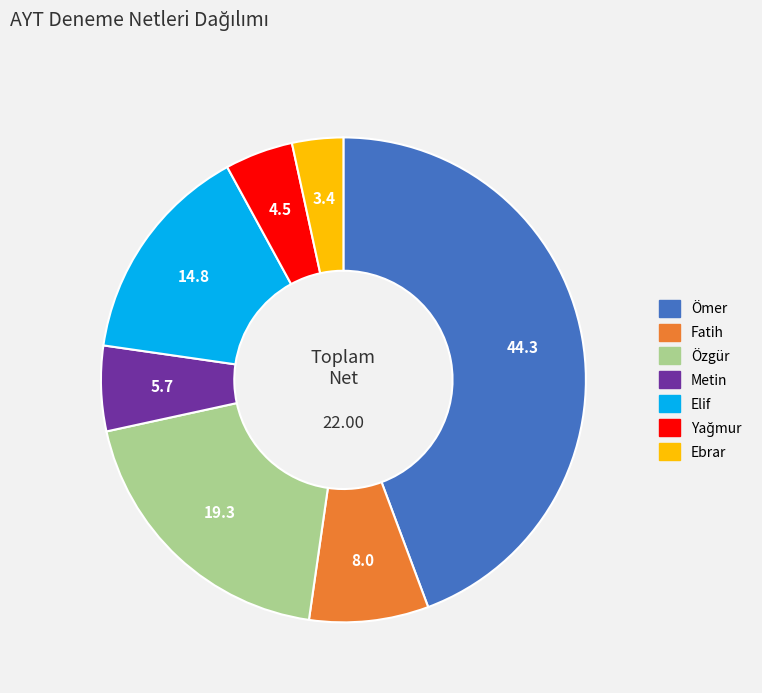

Is it true that Fatih is 8% of the pie?

True